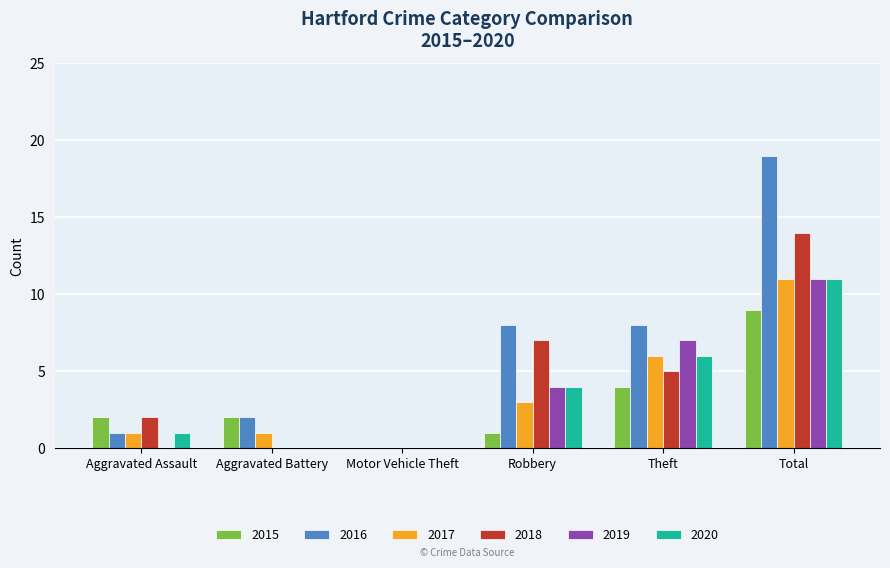

What is the total value across all series at Robbery?

27